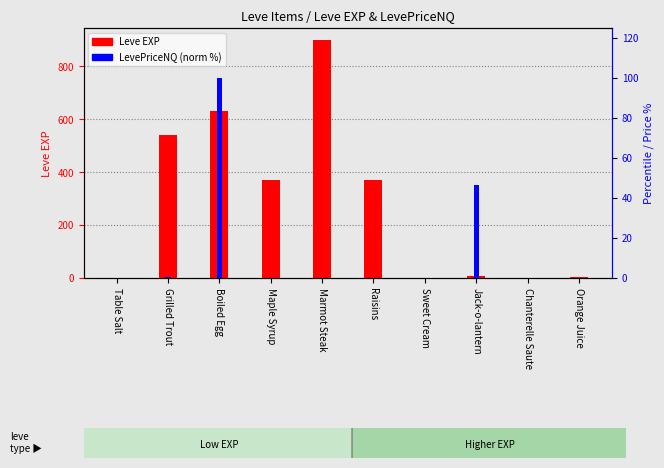

What is the sum of the LevePriceNQ (normalized %) values at Sweet Cream and Chanterelle Saute?

0.1